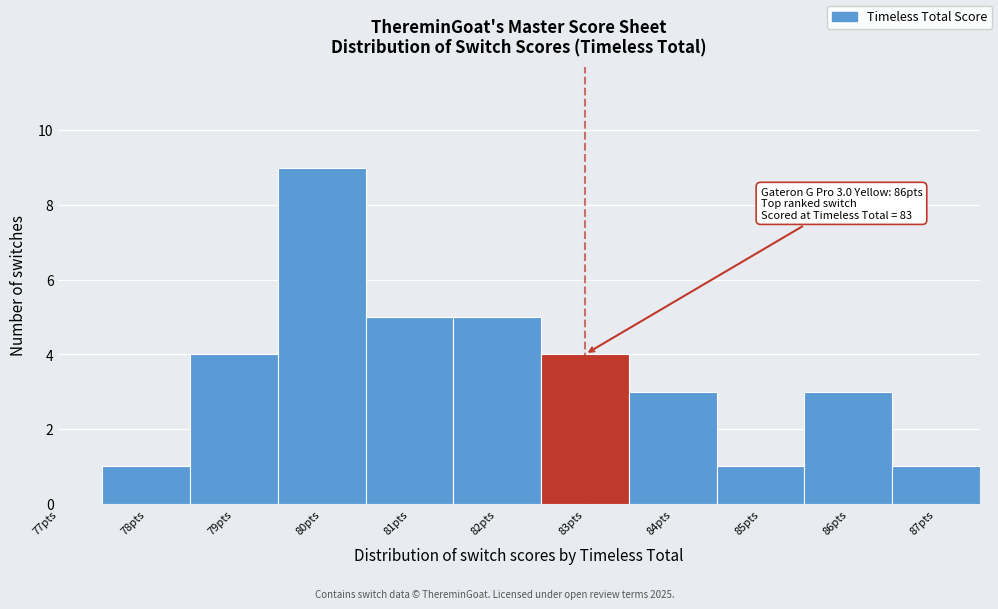

Which range on the x-axis has the tallest bar?

79.5 to 80.5